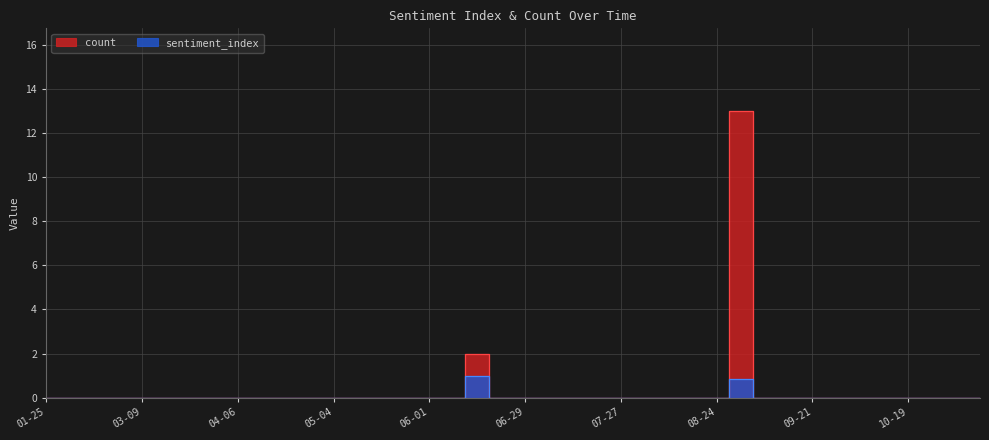

Which series has the largest total across all categories?

count